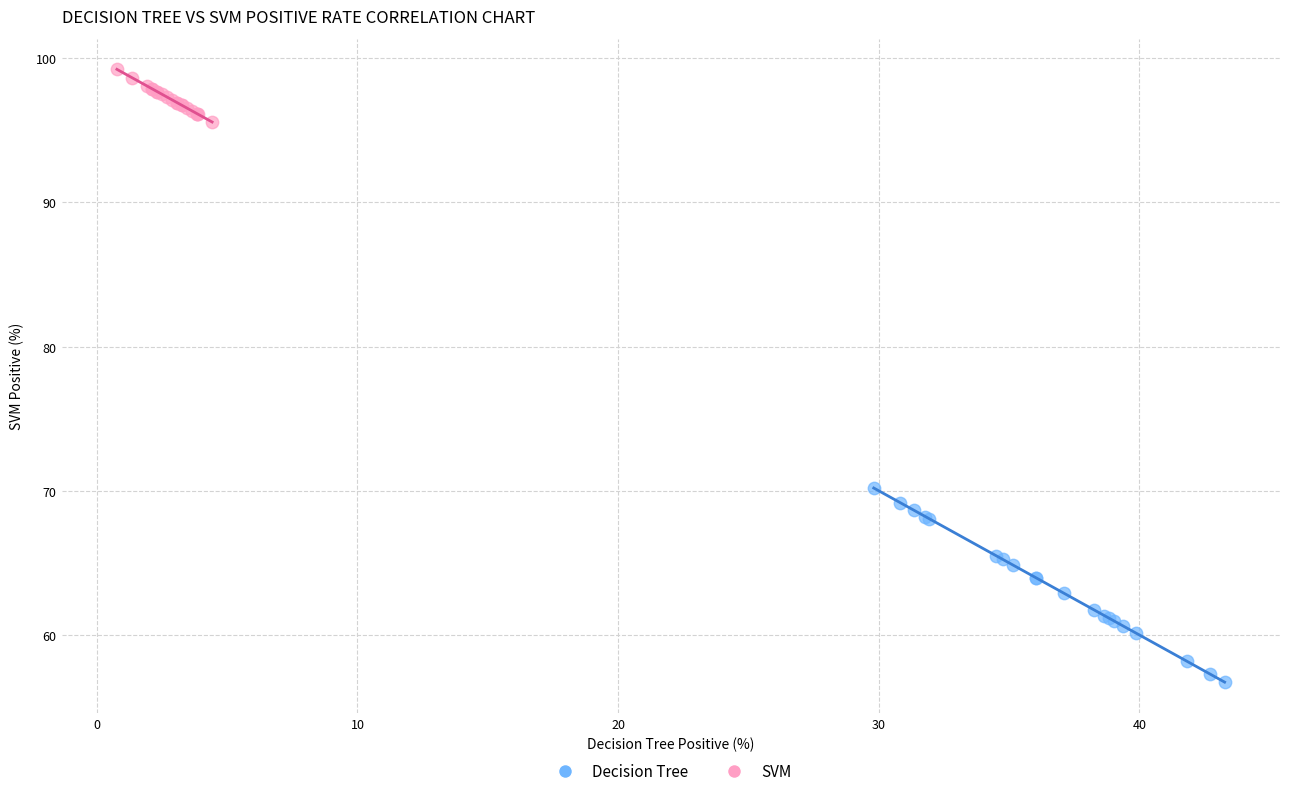

Which series contains the highest Y value?

SVM